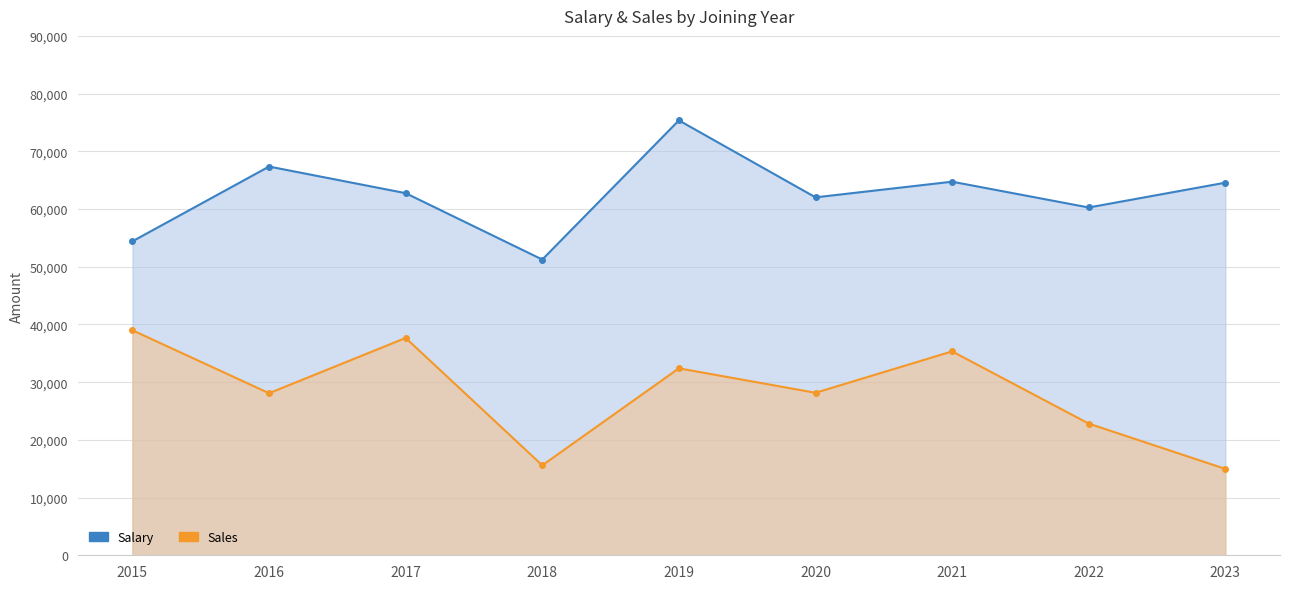

What is the difference between the Sales values at 2018 and 2021?

19746